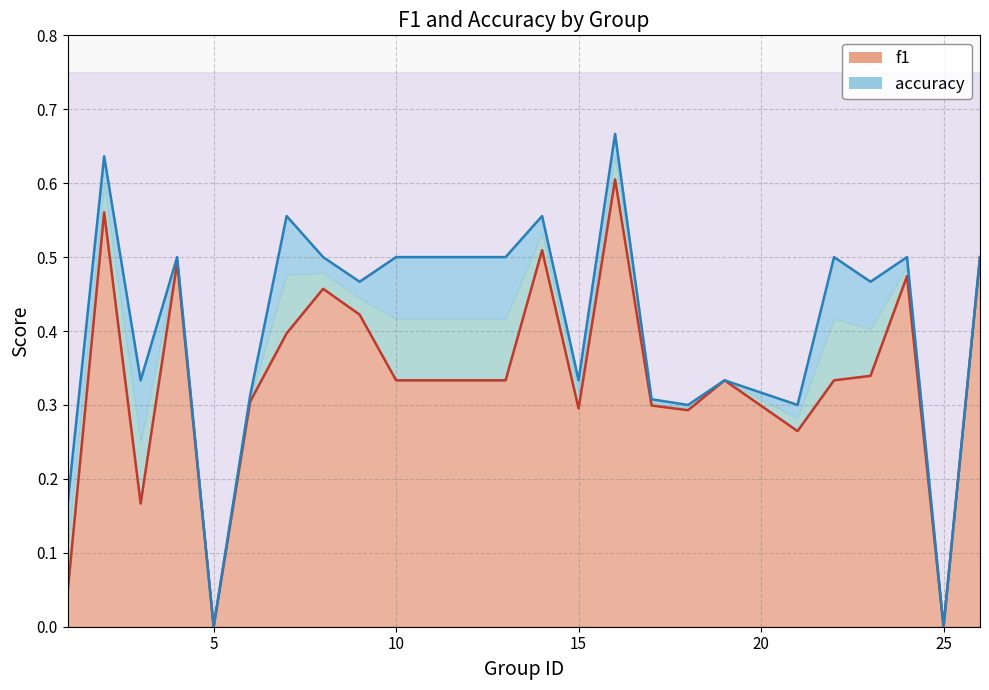

True or false: accuracy has more than 1 interior local peaks.

True